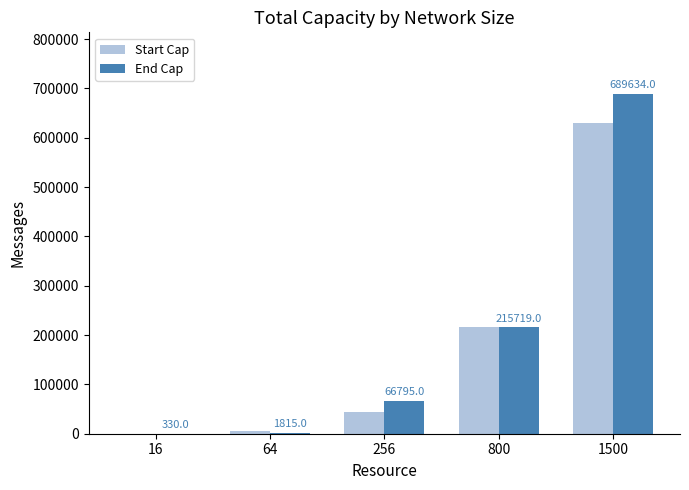

What is the sum of all Start Cap values?

895945.2